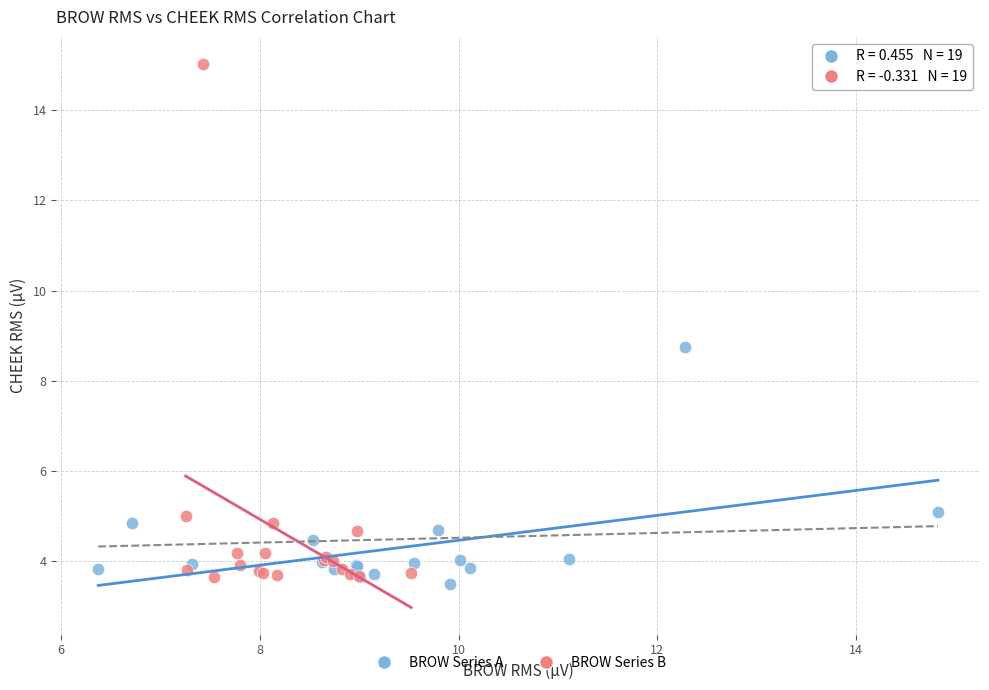

Which series has the largest Y range (max minus min)?

BROW Series B